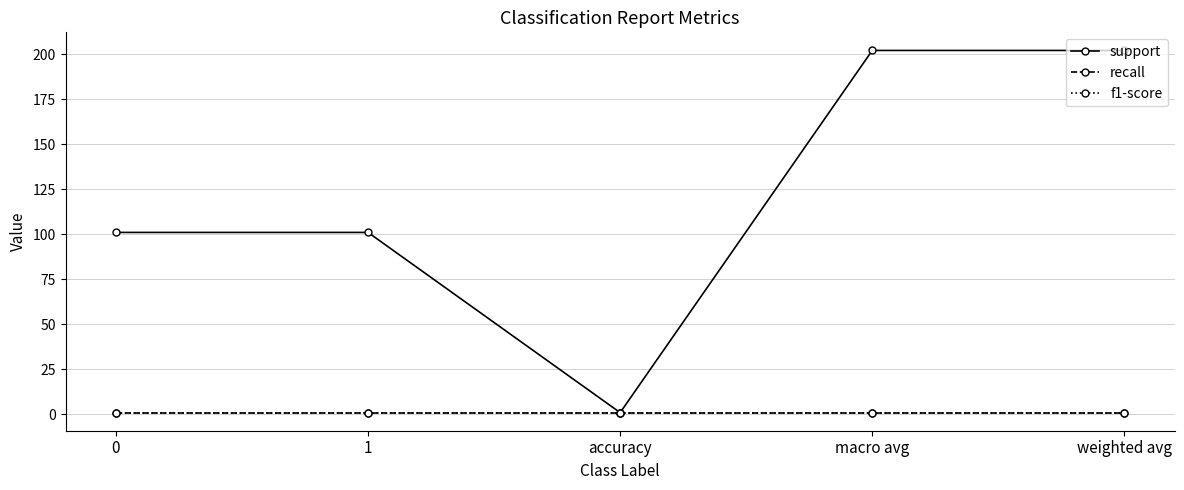

Is it true that support equals 91 at weighted avg?

False